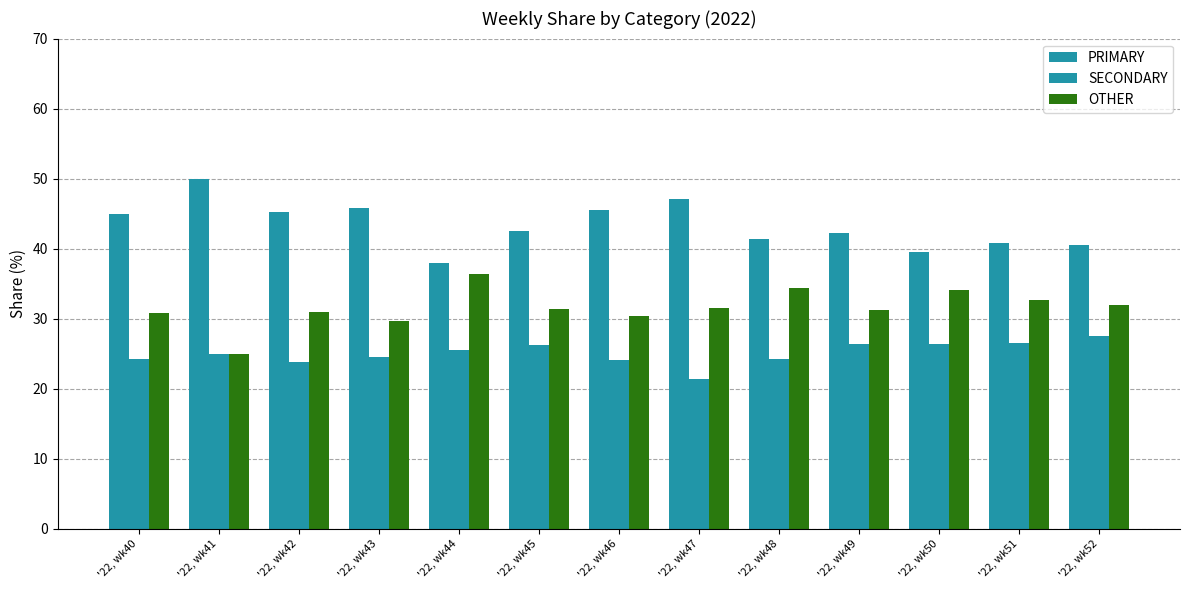

How many categories are shown in the chart?

13